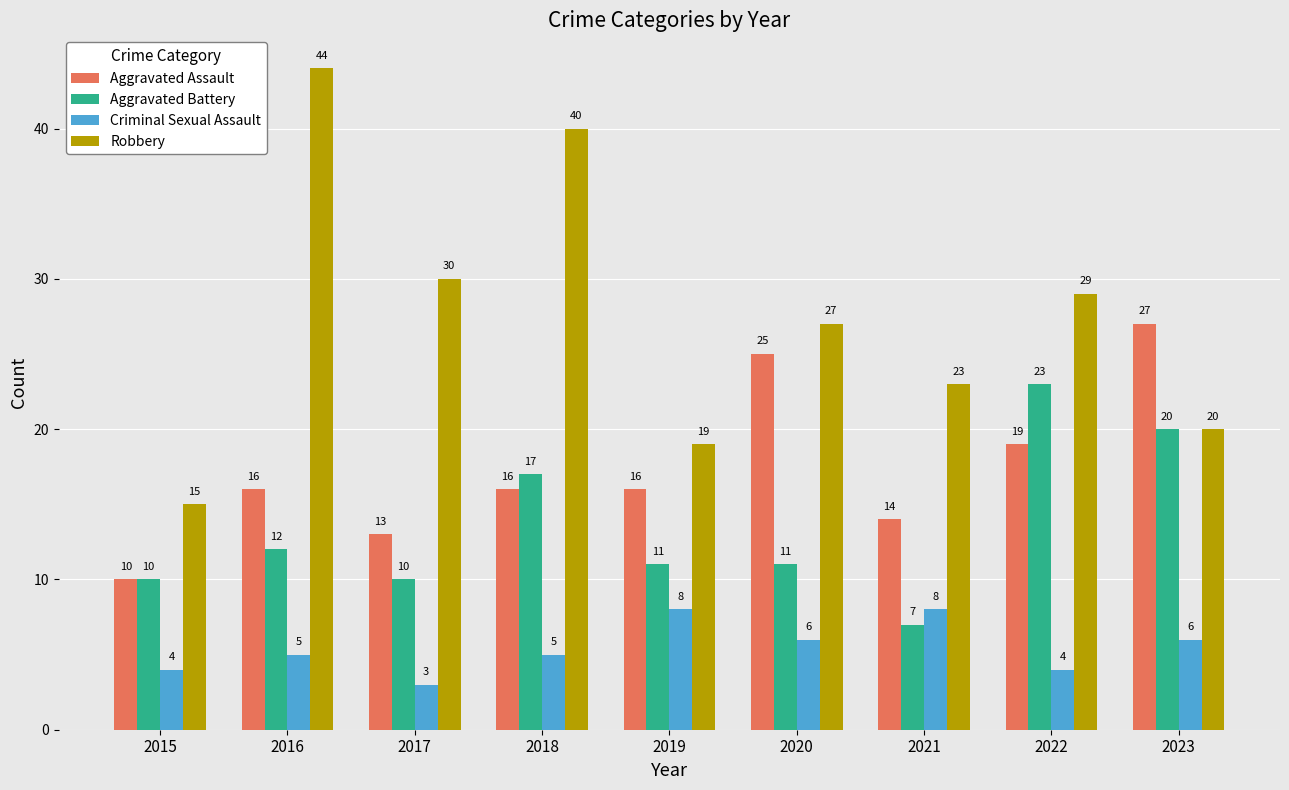

List the labels in order of Robbery value, smallest first.

2015, 2019, 2023, 2021, 2020, 2022, 2017, 2018, 2016